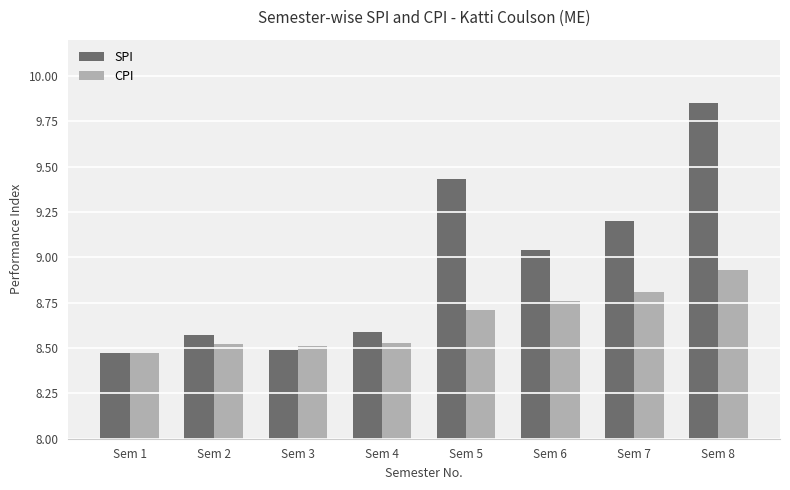

What is the spread (max minus min) of values at Sem 8?

0.9